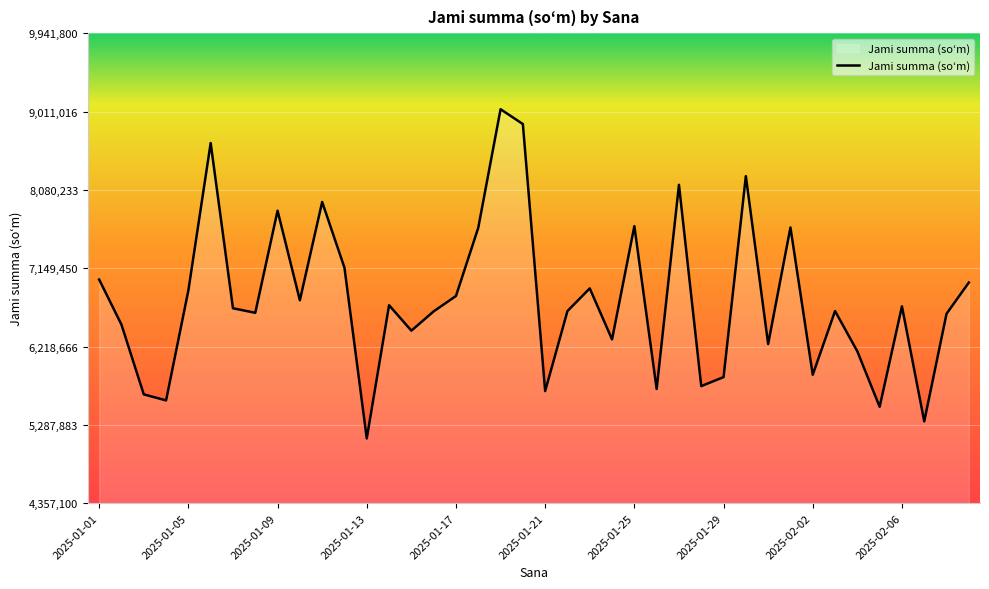

What is the minimum value shown in the chart?

5126000